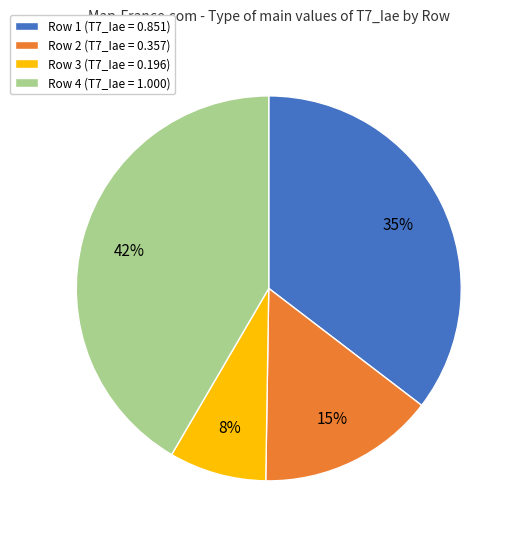

Which slice is the largest?

Row 4